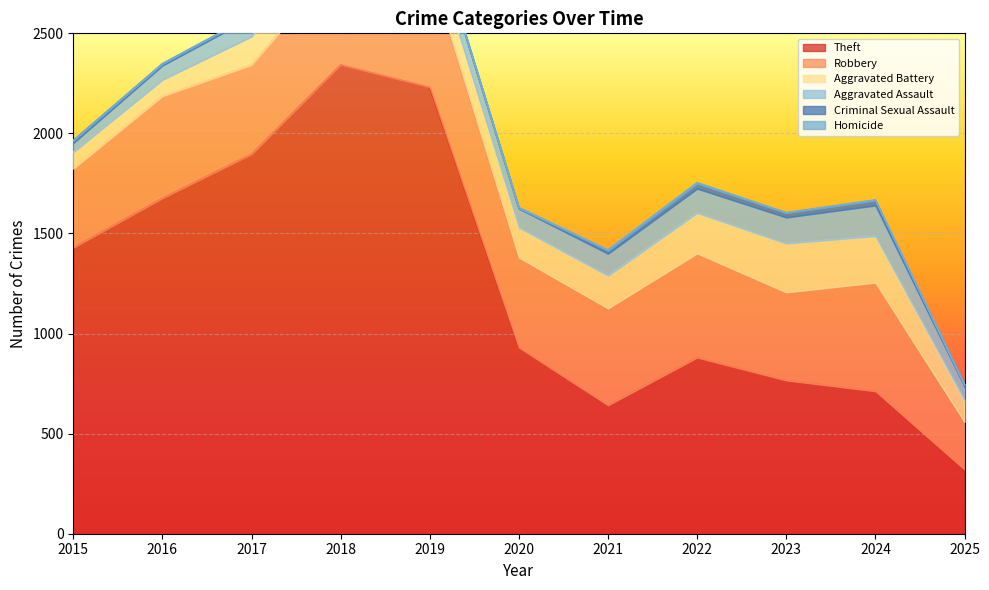

Rank the categories by Aggravated Battery value from highest to lowest.

2023, 2024, 2022, 2021, 2018, 2020, 2019, 2017, 2025, 2015, 2016